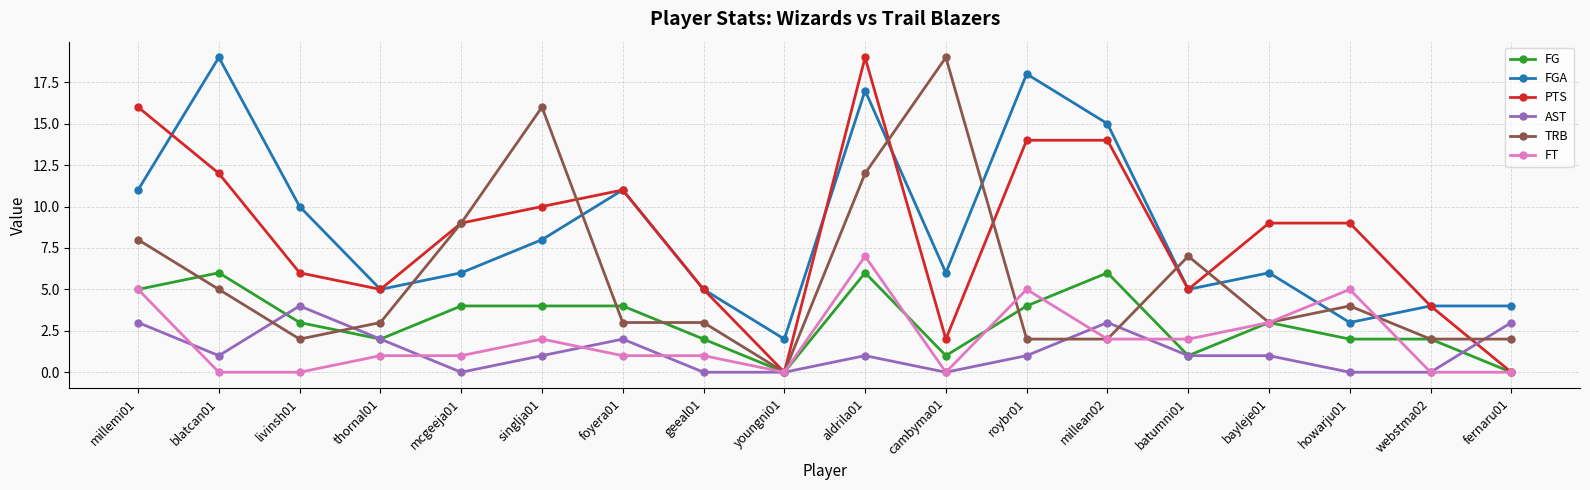

How many values in TRB are above zero?

17